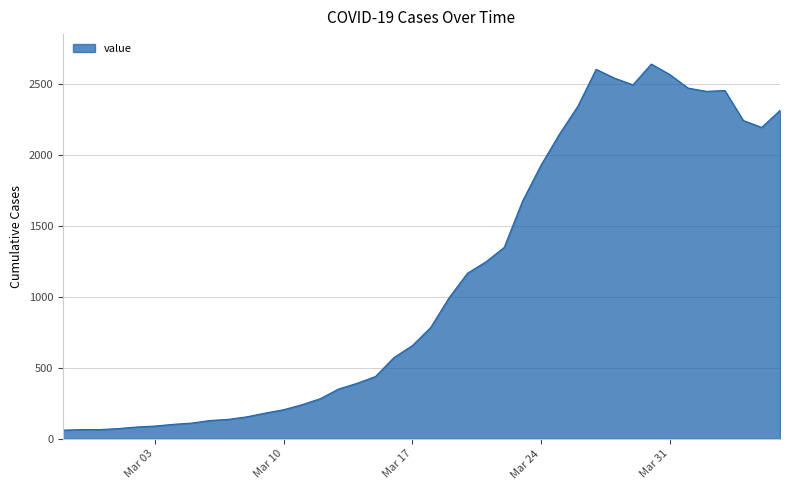

What is the difference between the second highest and minimum values?

2541